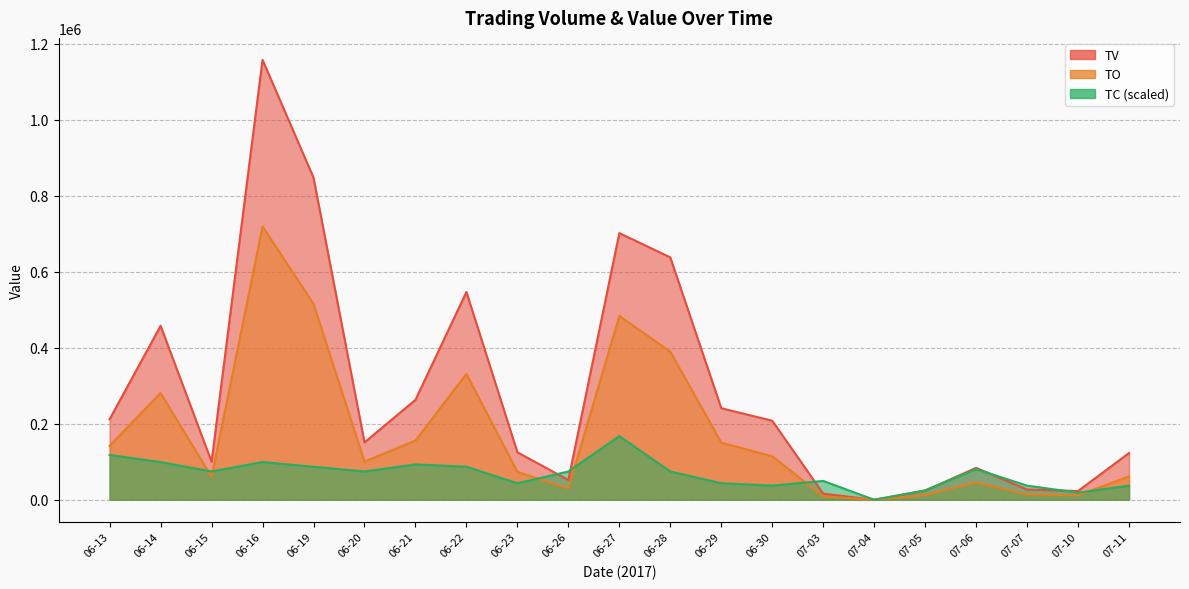

Which series has the largest range (max minus min)?

TV